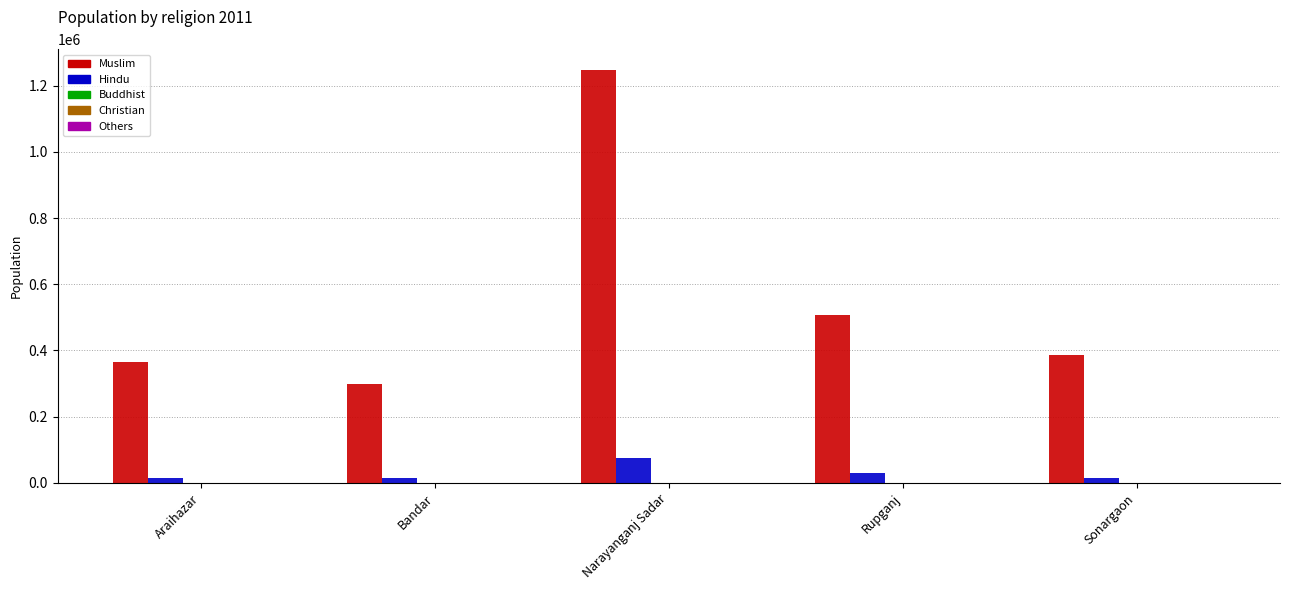

At which category is the sum across all series the highest?

Narayanganj Sadar